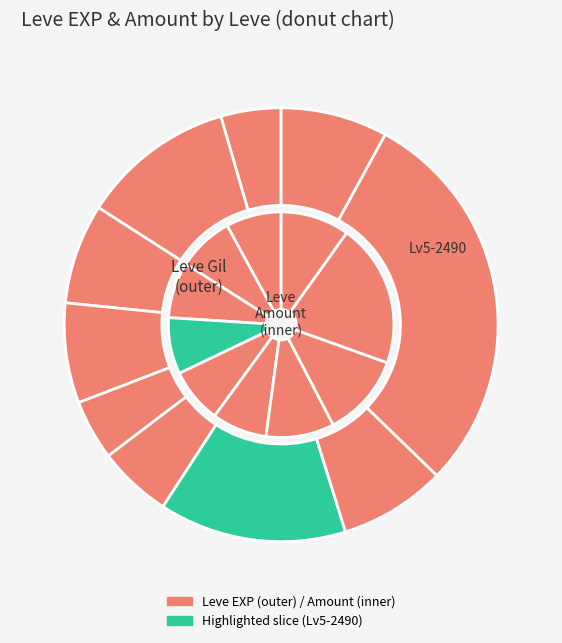

What percentage is NOT represented by The Bleat Is On?

92.1%